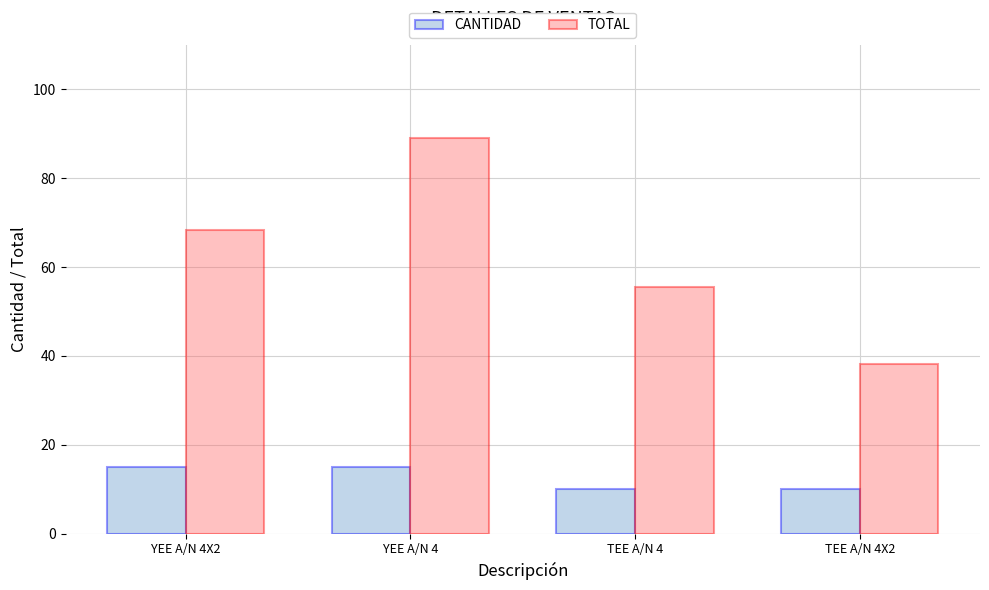

At YEE A/N 4X2, list the series in order from largest to smallest.

TOTAL, CANTIDAD